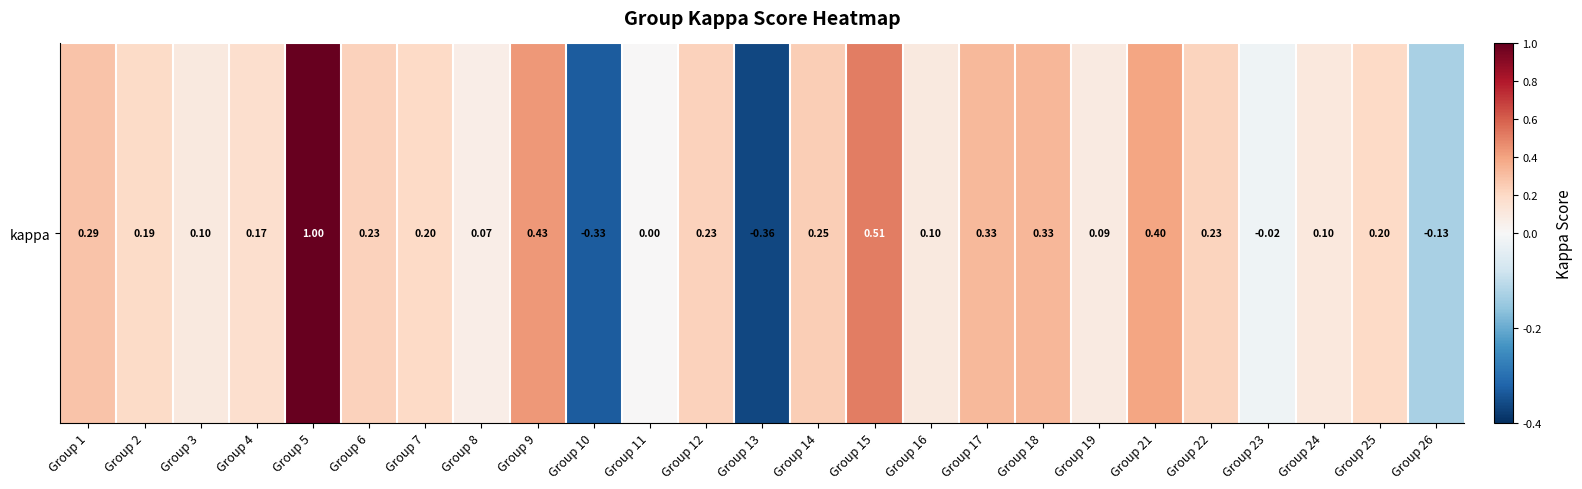

What is the change in value from Group 8 to Group 25?

+0.1